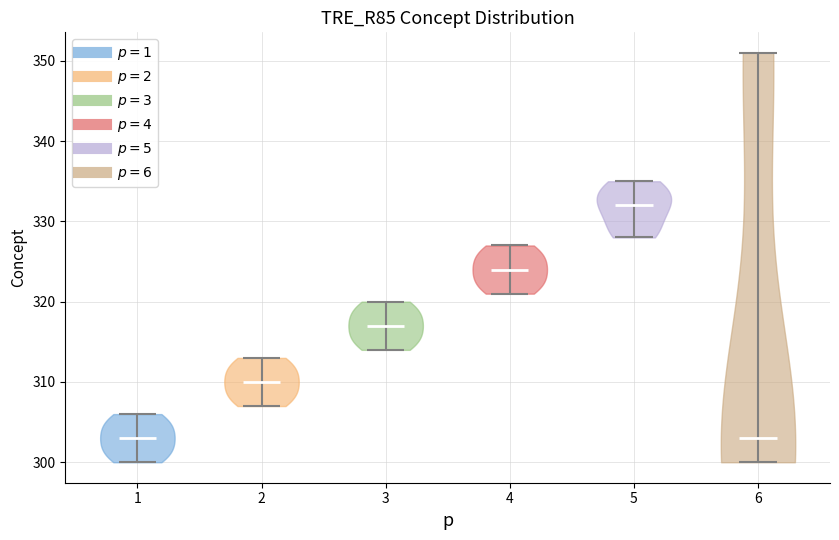

Which violin has the highest median line?

5